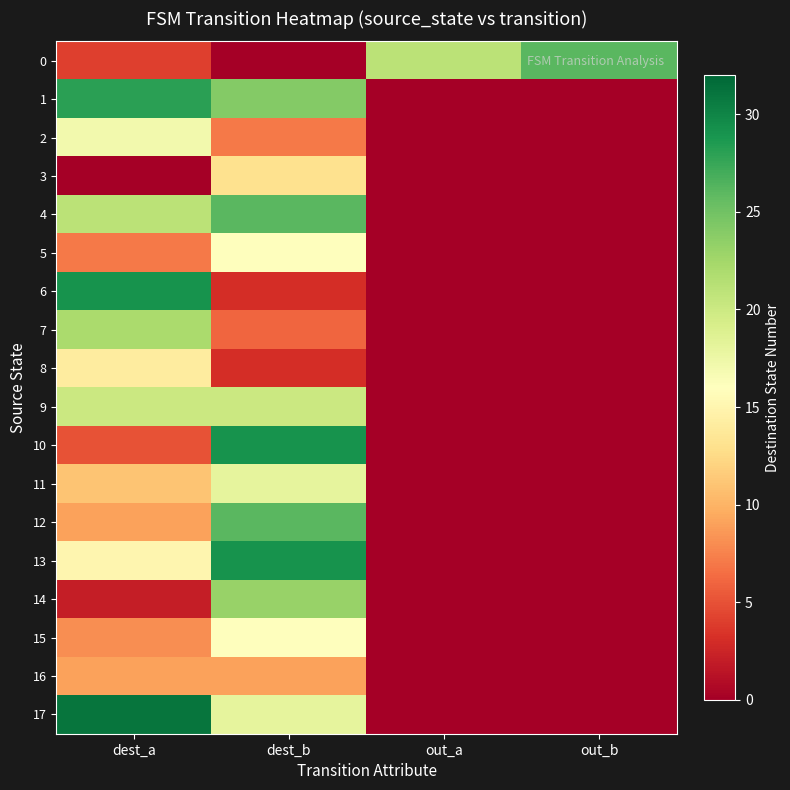

How many series are shown in this chart?

18